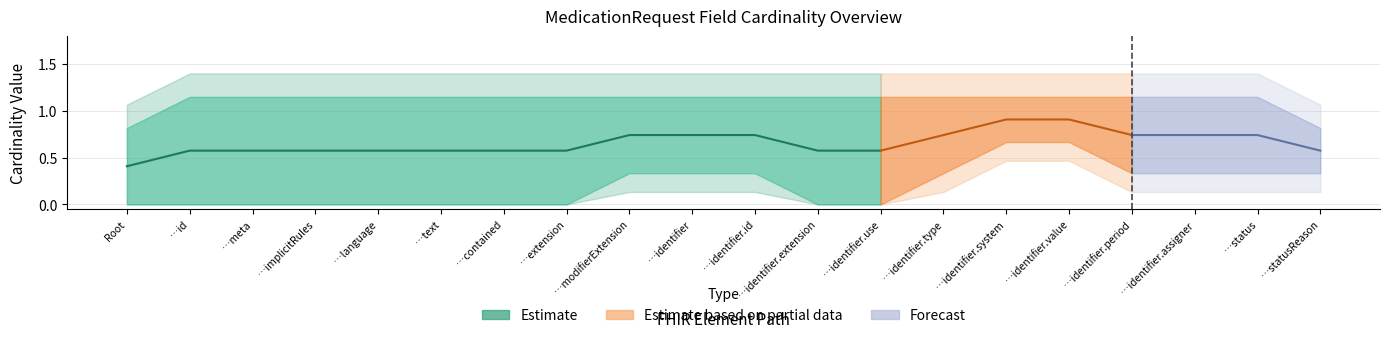

Is it true that Base Min equals 0 at MedicationRequest.implicitRules?

False